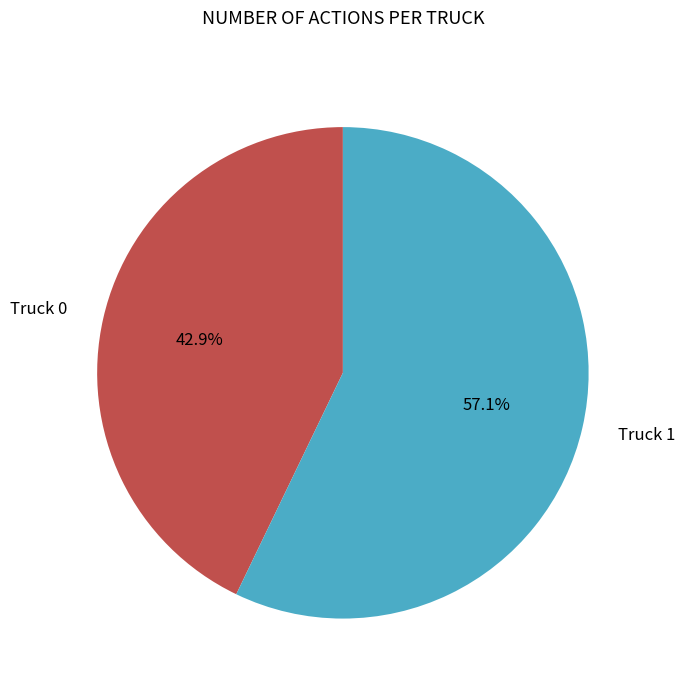

Between Truck 1 and Truck 0, which is larger?

Truck 1